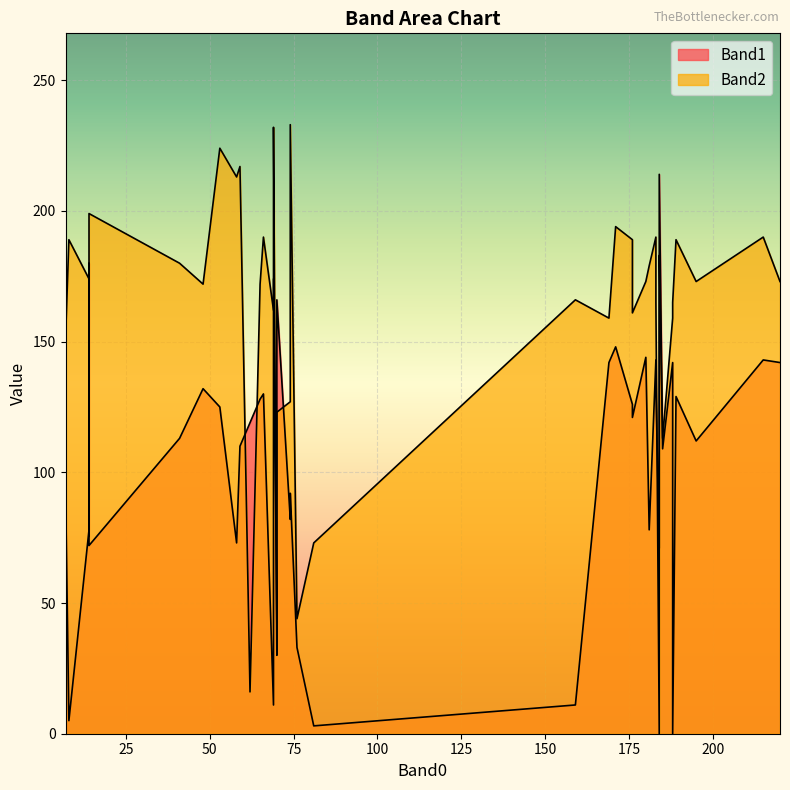

True or false: Band2 has more than 0 points higher than both neighbors.

True